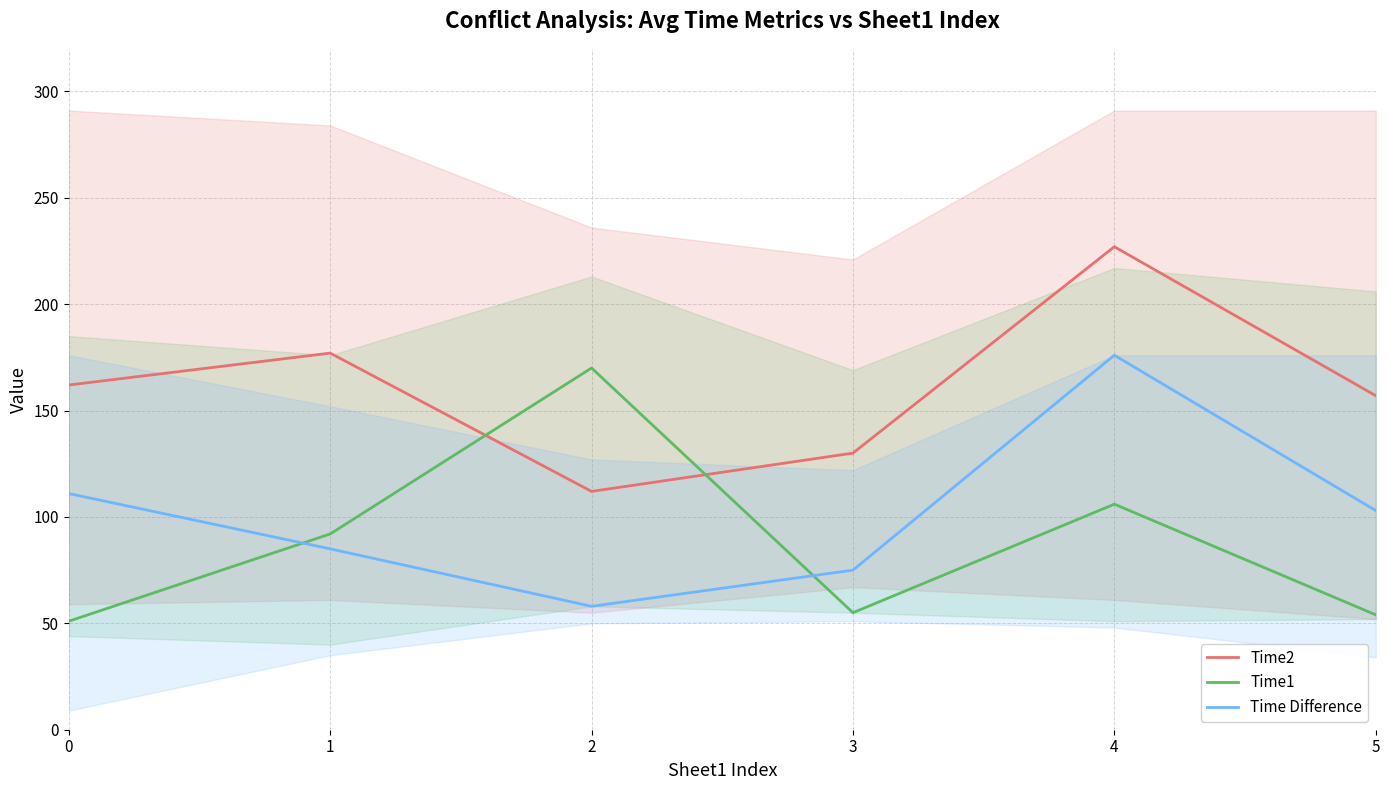

Where do Time1 and Time2 first cross each other?

1 and 2